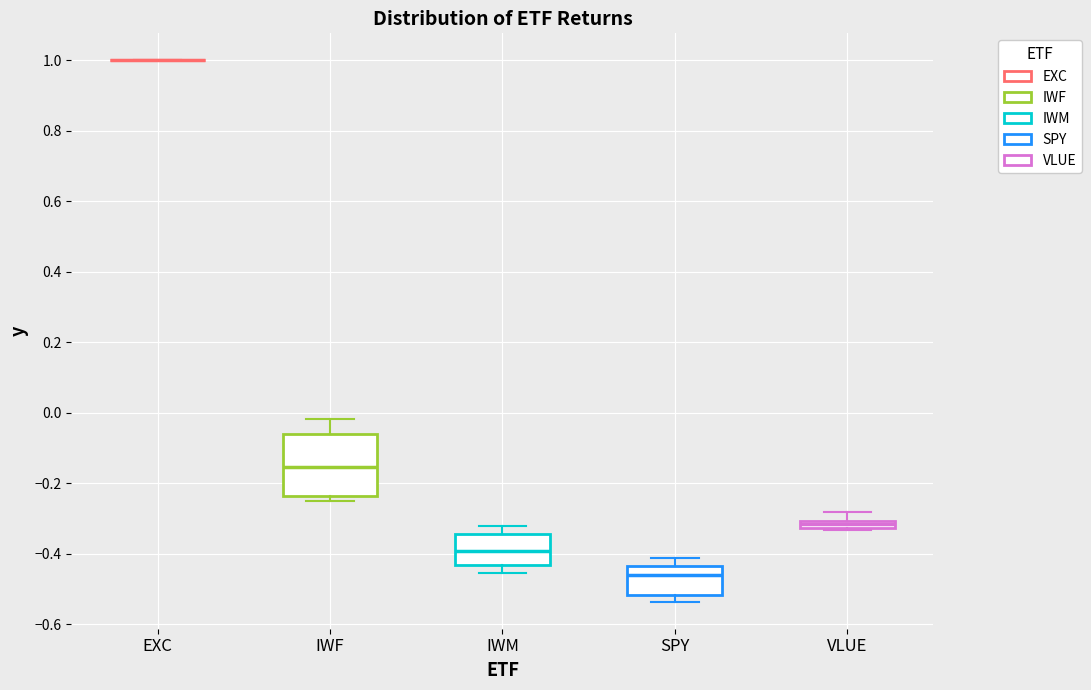

Which box is the tallest, from its lower edge to its upper edge?

IWF